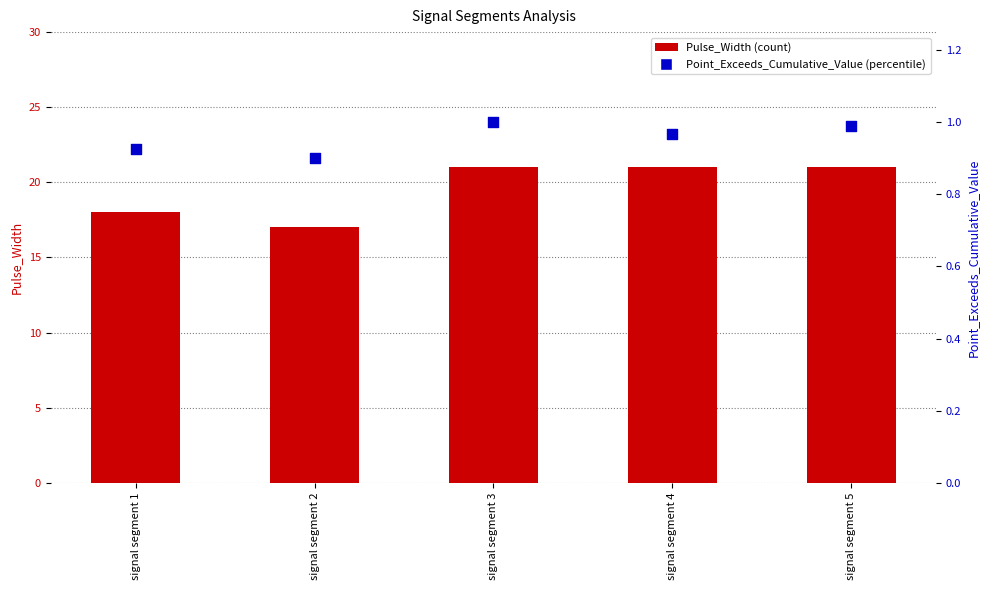

Which series reaches the maximum Y coordinate?

Pulse_Width